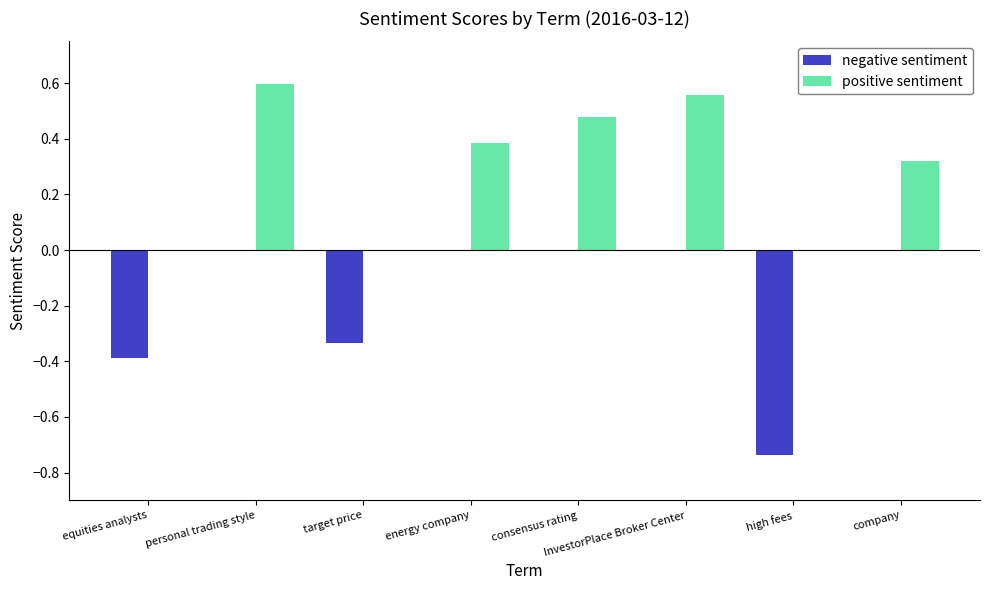

What is the sum of all positive sentiment values?

2.3